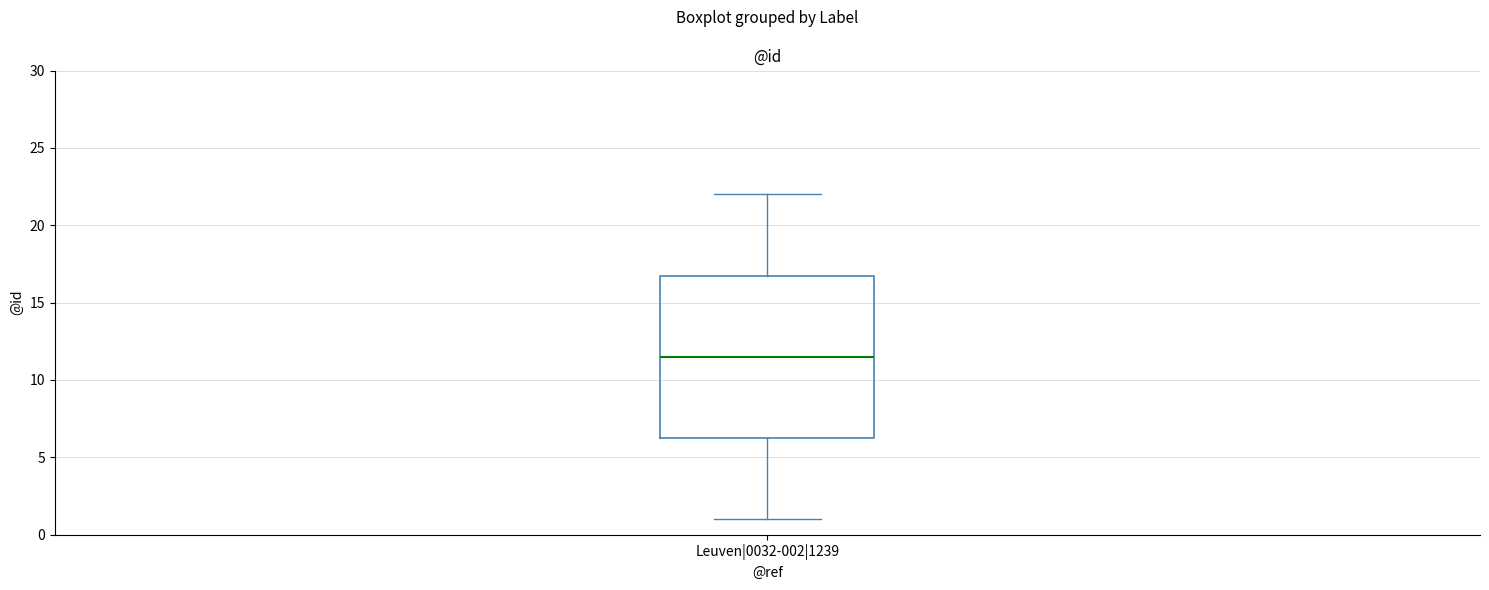

Transcribe this box plot: give where the median line is, the range the box spans, and where the two whiskers end, as read against the y-axis. The values are not printed on the chart, so give them approximately, as read against the axis.

median 11.5, box 6.5 to 17.0, whiskers 1.0 to 22.0